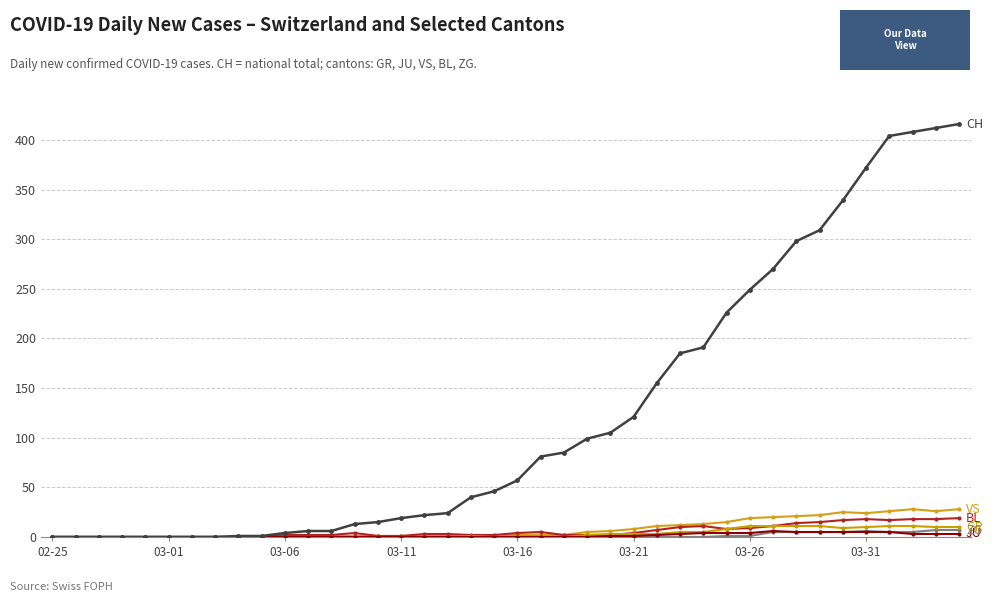

Is it true that GR equals 11 at 31?

True